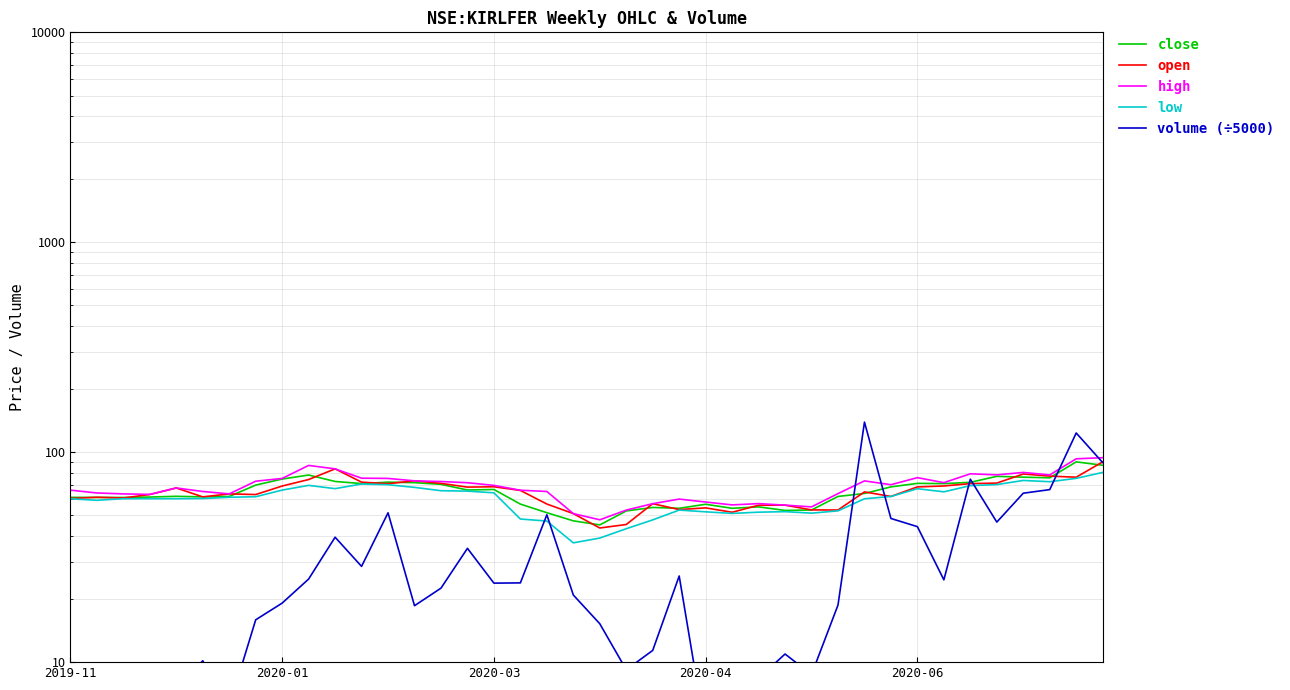

How many interior local peaks does the high series have?

8